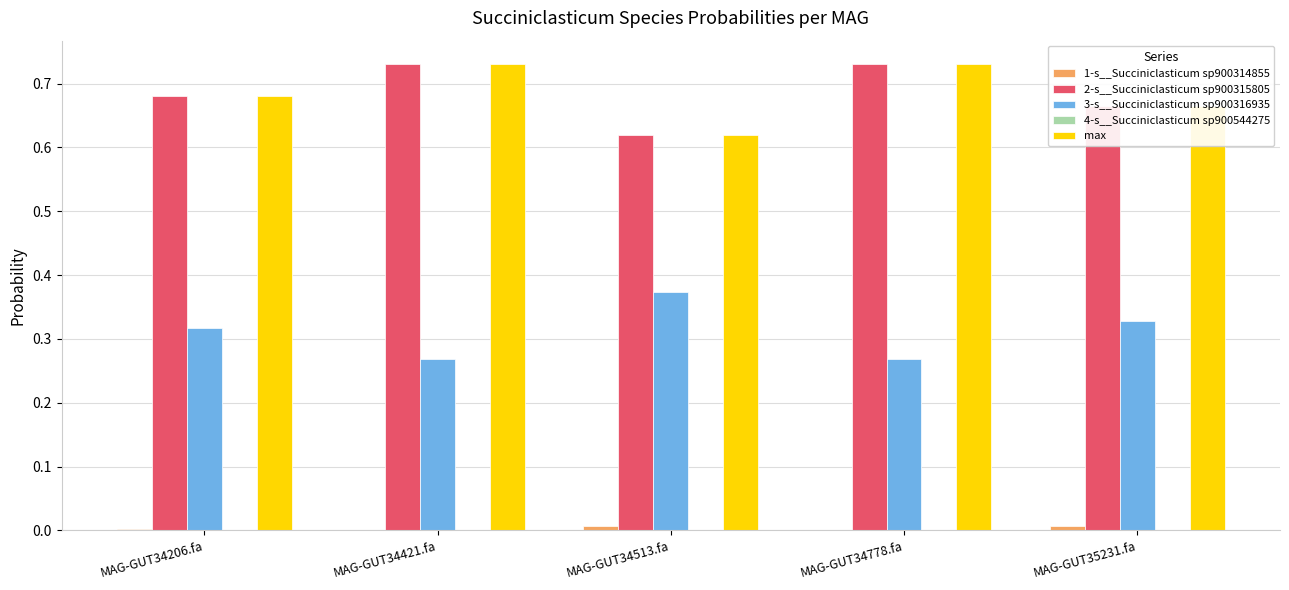

What is the sum of all max values?

3.4